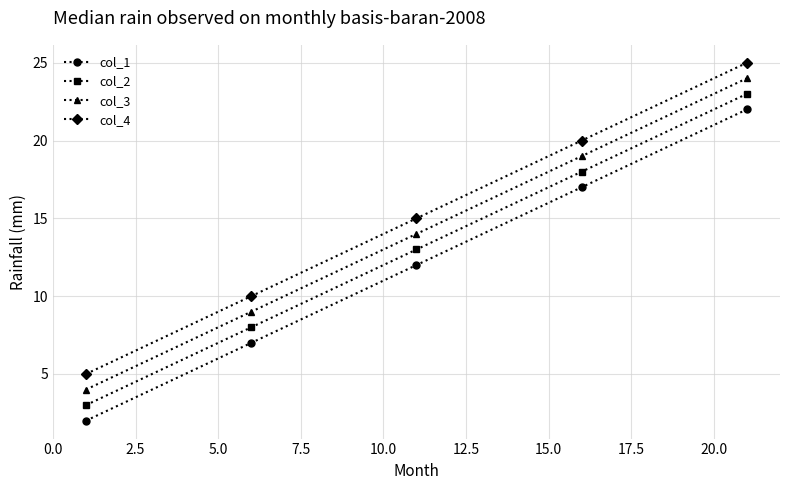

List the series in order of their peak value, highest first.

col_4, col_3, col_2, col_1